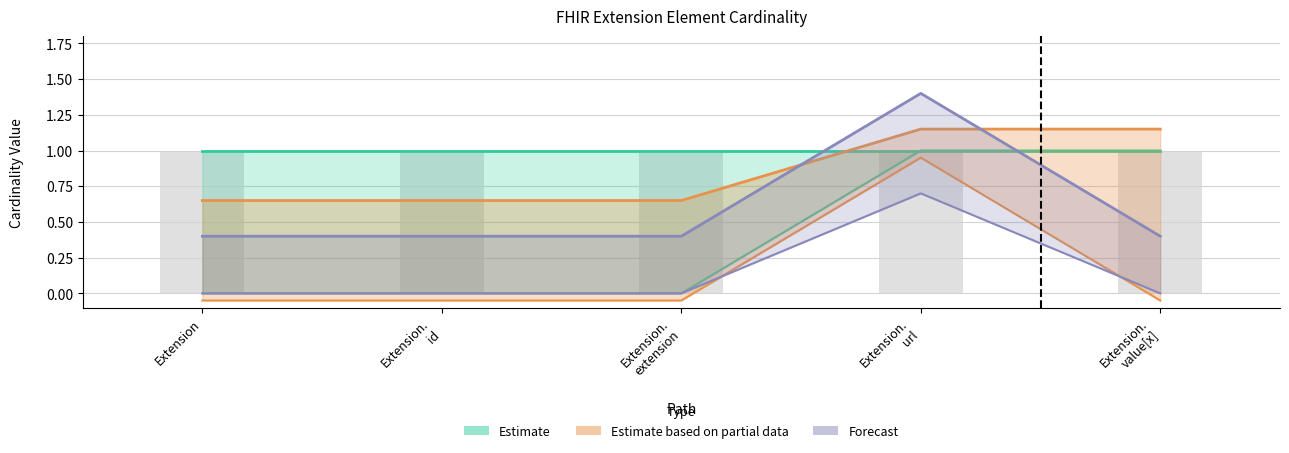

What position from the right is Extension. extension?

3